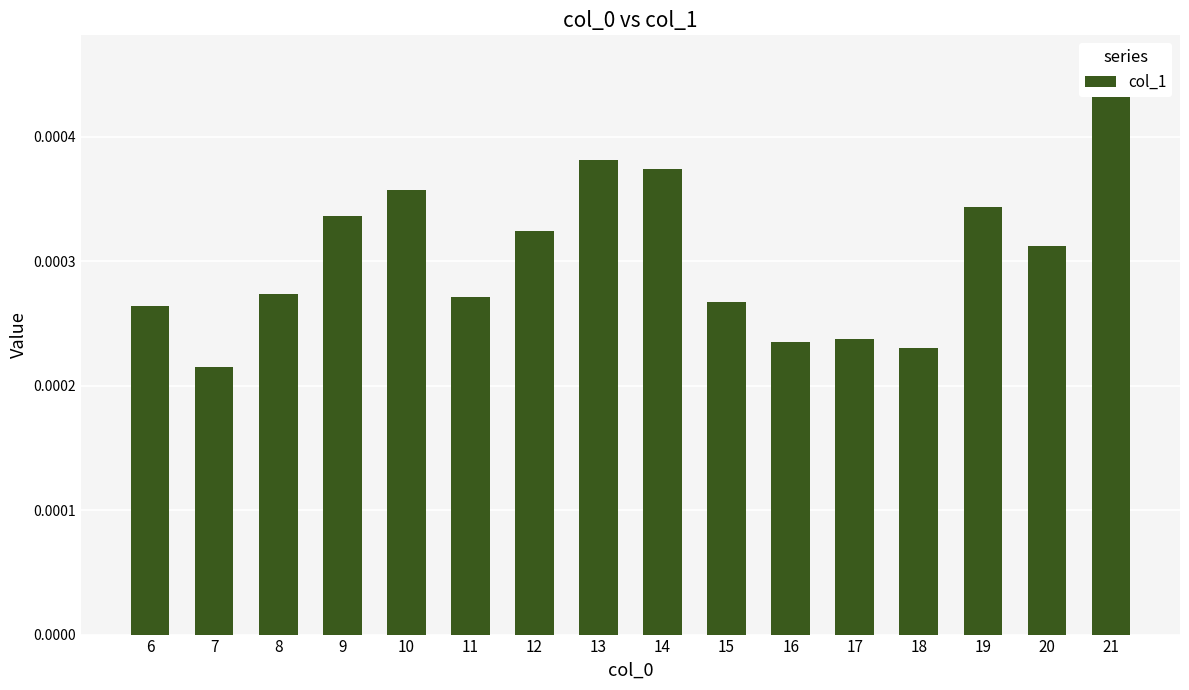

The value at 11 is 0.0. True or false?

True